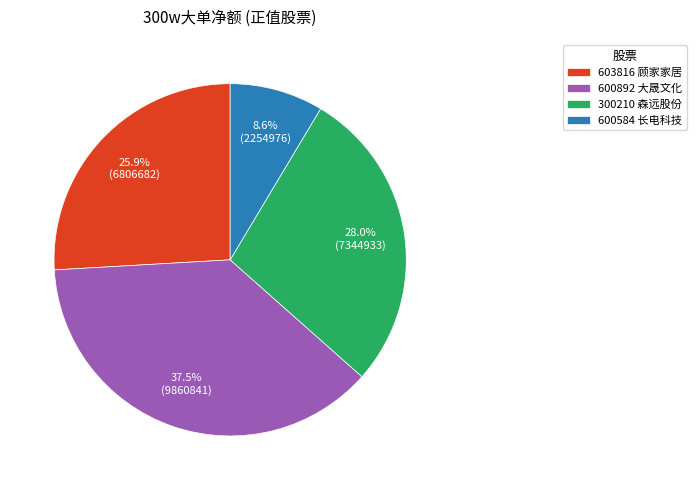

To the nearest percent, what portion does 603816 顾家家居 represent?

26%